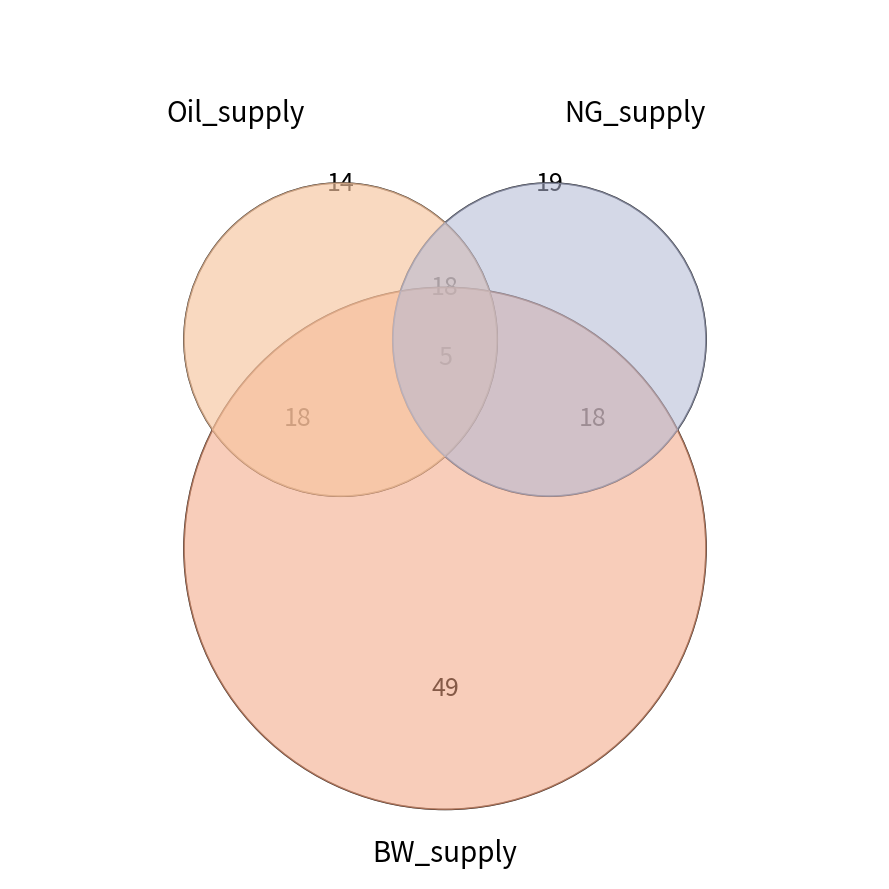

Count the number of slices in the pie.

6